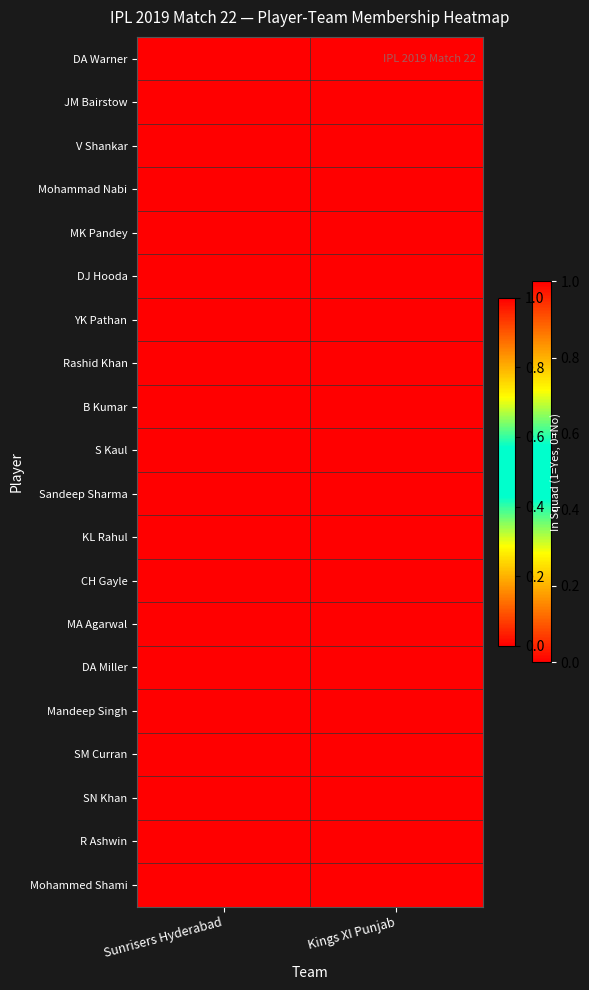

Reading left to right, extract all data points from this chart.

DA Warner: Sunrisers Hyderabad=1	Kings XI Punjab=0
JM Bairstow: Sunrisers Hyderabad=1	Kings XI Punjab=0
V Shankar: Sunrisers Hyderabad=1	Kings XI Punjab=0
Mohammad Nabi: Sunrisers Hyderabad=1	Kings XI Punjab=0
MK Pandey: Sunrisers Hyderabad=1	Kings XI Punjab=0
DJ Hooda: Sunrisers Hyderabad=1	Kings XI Punjab=0
YK Pathan: Sunrisers Hyderabad=1	Kings XI Punjab=0
Rashid Khan: Sunrisers Hyderabad=1	Kings XI Punjab=0
B Kumar: Sunrisers Hyderabad=1	Kings XI Punjab=0
S Kaul: Sunrisers Hyderabad=1	Kings XI Punjab=0
Sandeep Sharma: Sunrisers Hyderabad=1	Kings XI Punjab=0
KL Rahul: Sunrisers Hyderabad=0	Kings XI Punjab=1
CH Gayle: Sunrisers Hyderabad=0	Kings XI Punjab=1
MA Agarwal: Sunrisers Hyderabad=0	Kings XI Punjab=1
DA Miller: Sunrisers Hyderabad=0	Kings XI Punjab=1
Mandeep Singh: Sunrisers Hyderabad=0	Kings XI Punjab=1
SM Curran: Sunrisers Hyderabad=0	Kings XI Punjab=1
SN Khan: Sunrisers Hyderabad=0	Kings XI Punjab=1
R Ashwin: Sunrisers Hyderabad=0	Kings XI Punjab=1
Mohammed Shami: Sunrisers Hyderabad=0	Kings XI Punjab=1